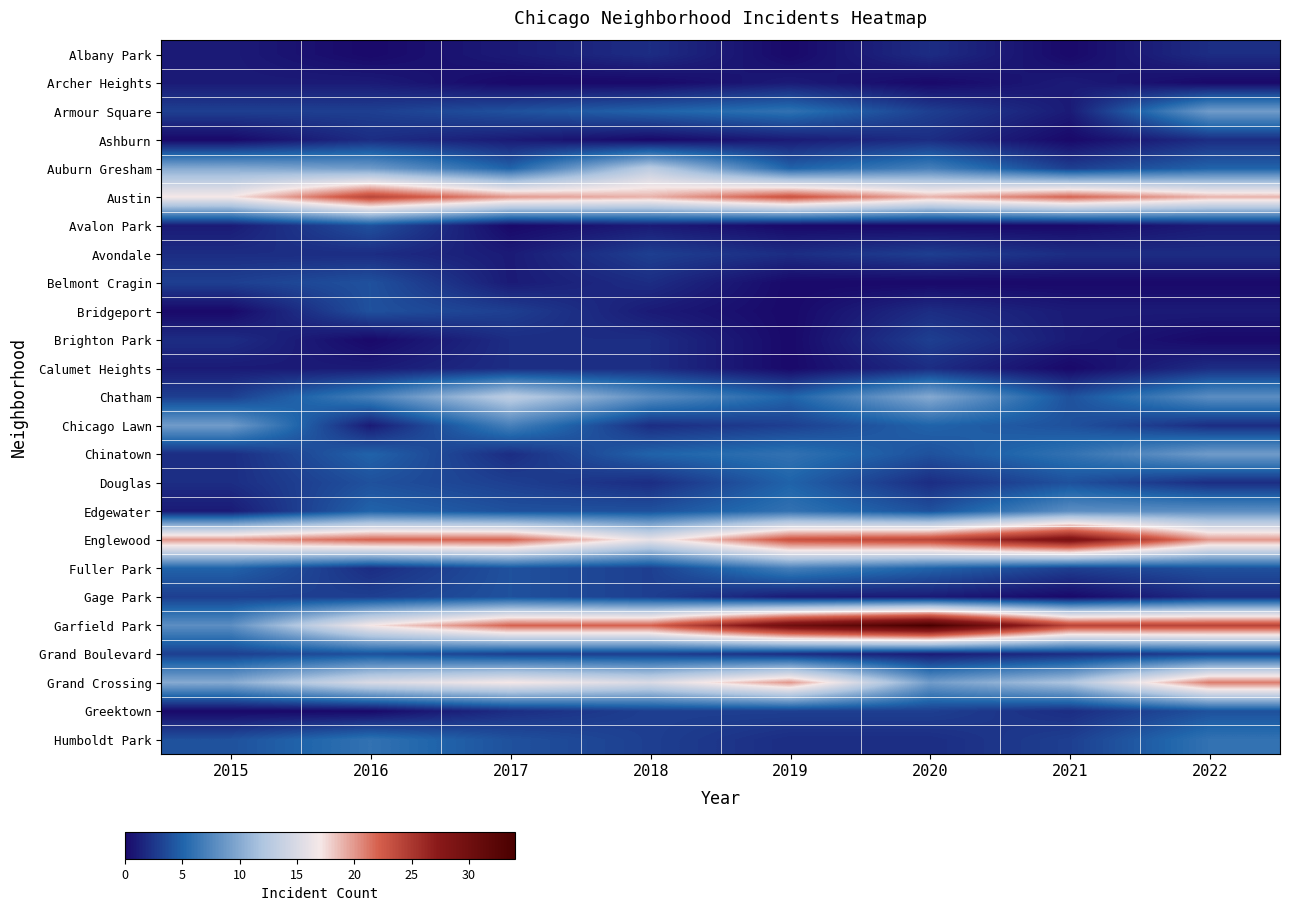

Which series has the largest range (max minus min)?

Garfield Park